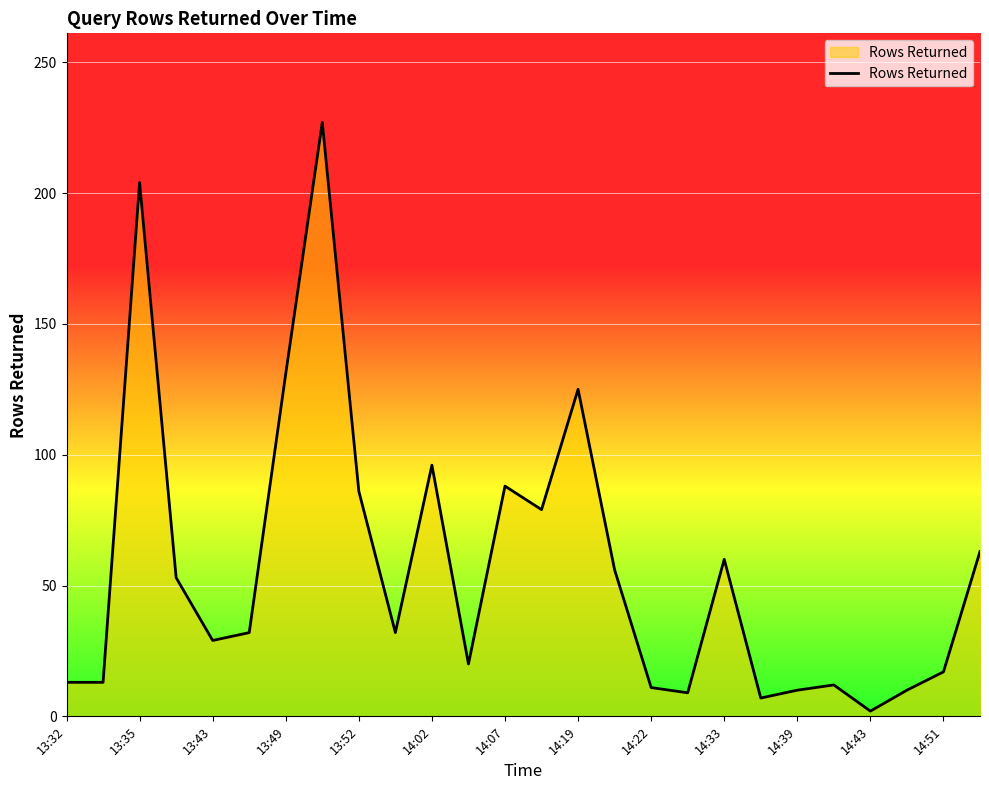

What is the greatest value displayed?

227